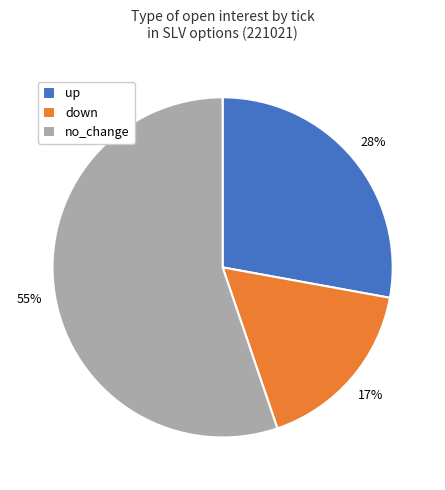

Which slice is the smallest?

down